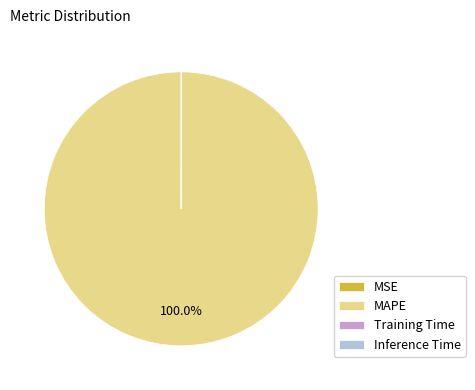

Which category accounts for the majority?

MAPE